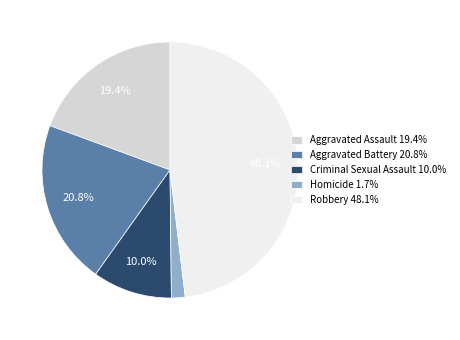

What percentage is NOT represented by Criminal Sexual Assault?

90.0%